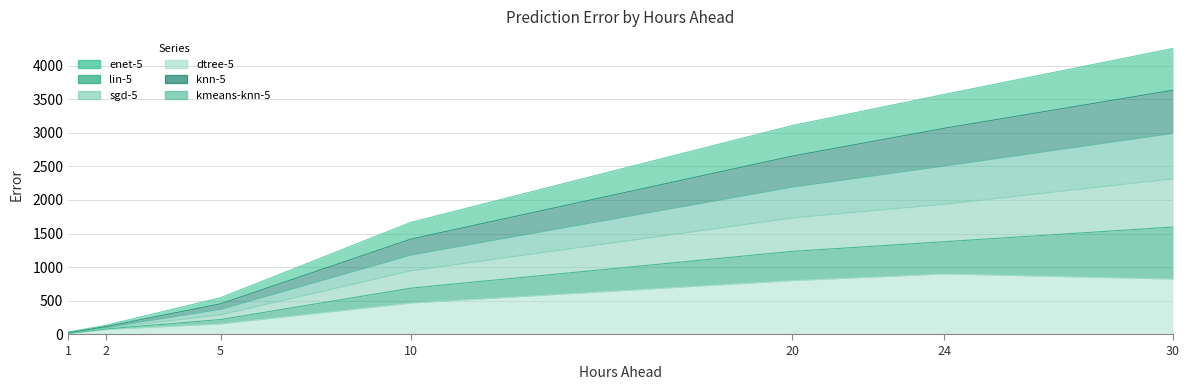

What is the difference between the sgd-5 values at 10 and 1?

1161.6